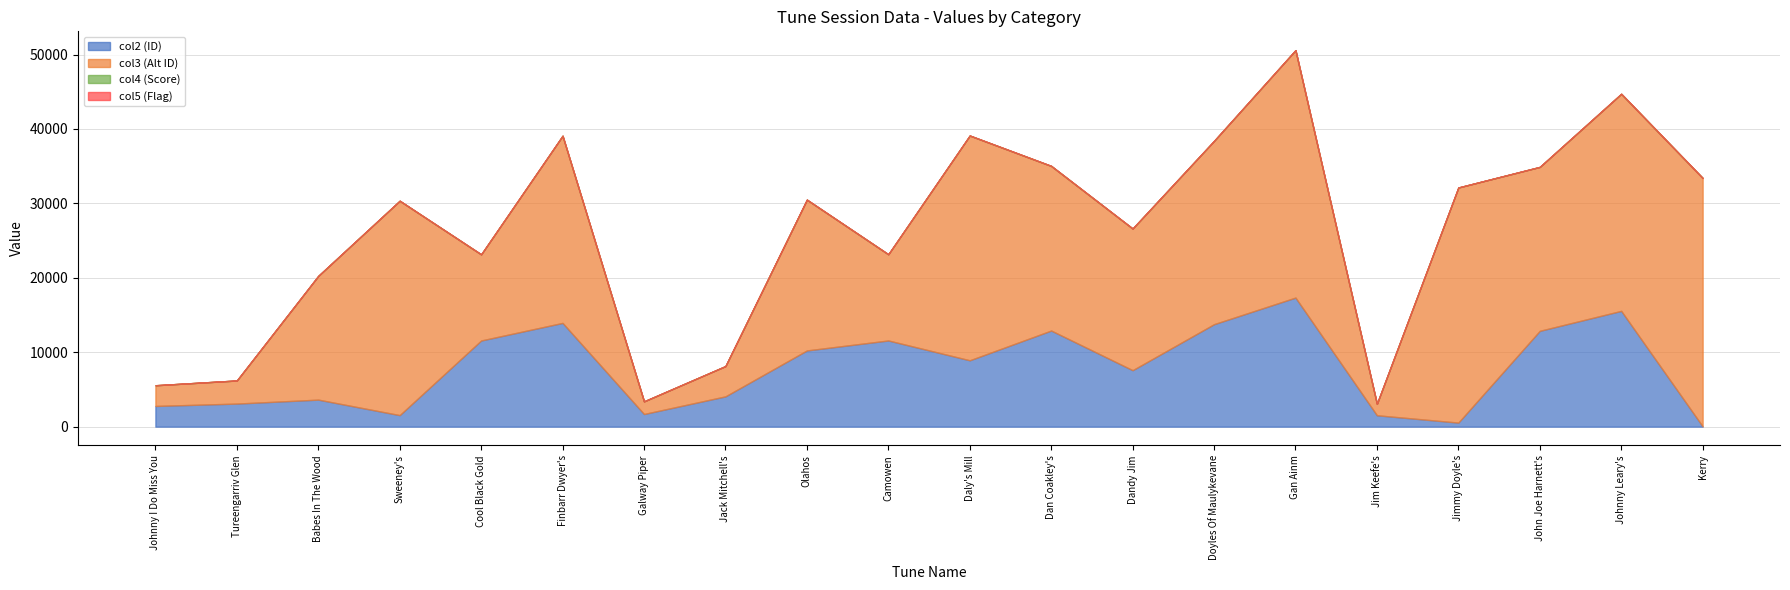

List the labels in order of col4 value, smallest first.

Johnny I Do Miss You, Babes In The Wood, Sweeney's, Cool Black Gold, Galway Piper, Jack Mitchell's, Kerry, Tureengarriv Glen, Camowen, Daly's Mill, Dan Coakley's, Dandy Jim, Doyles Of Maulykevane, Jimmy Doyle's, John Joe Harnett's, Finbarr Dwyer's, Olahos, Gan Ainm, Jim Keefe's, Johnny Leary's